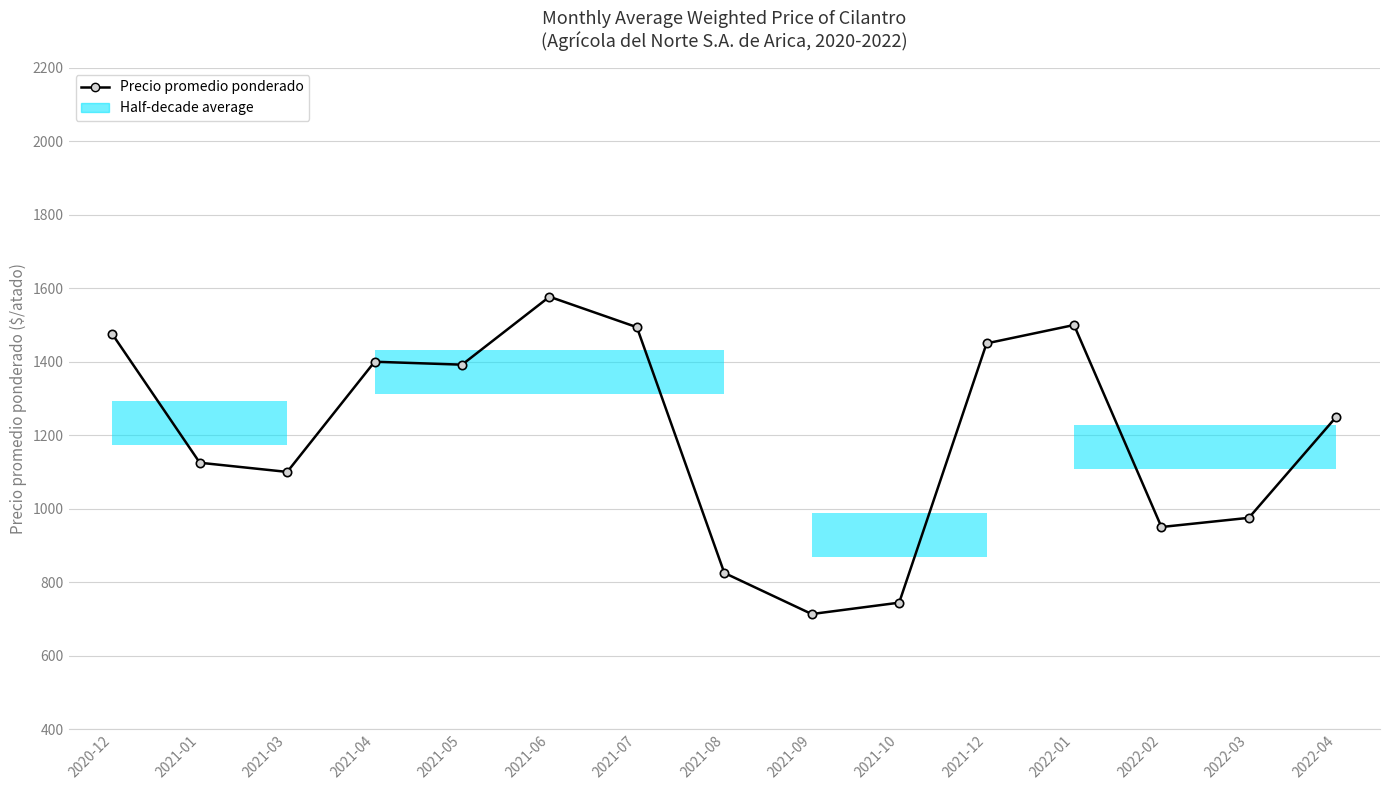

What is the greatest value displayed?

1577